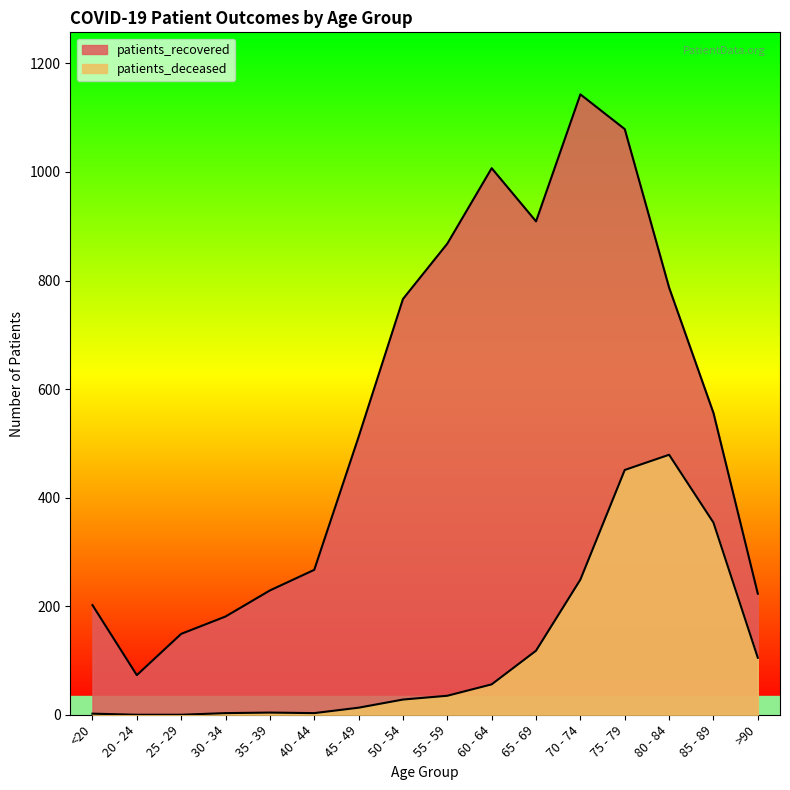

What position from the left is 20 - 24?

2